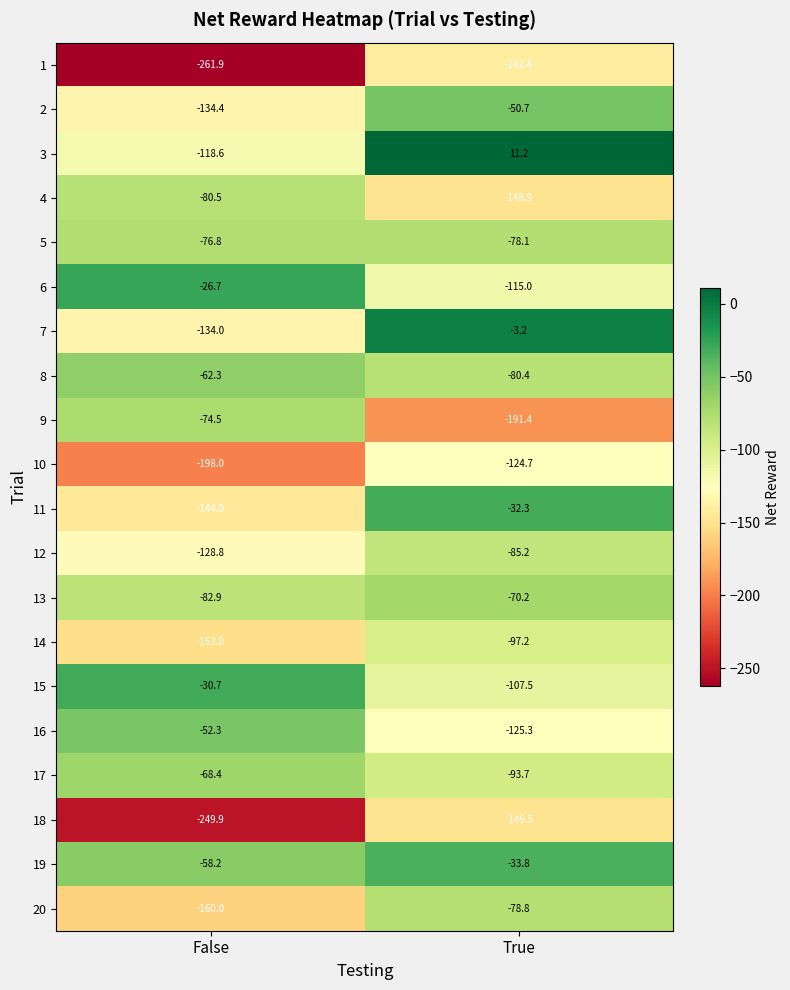

List the labels in order of 15 value, largest first.

False, True